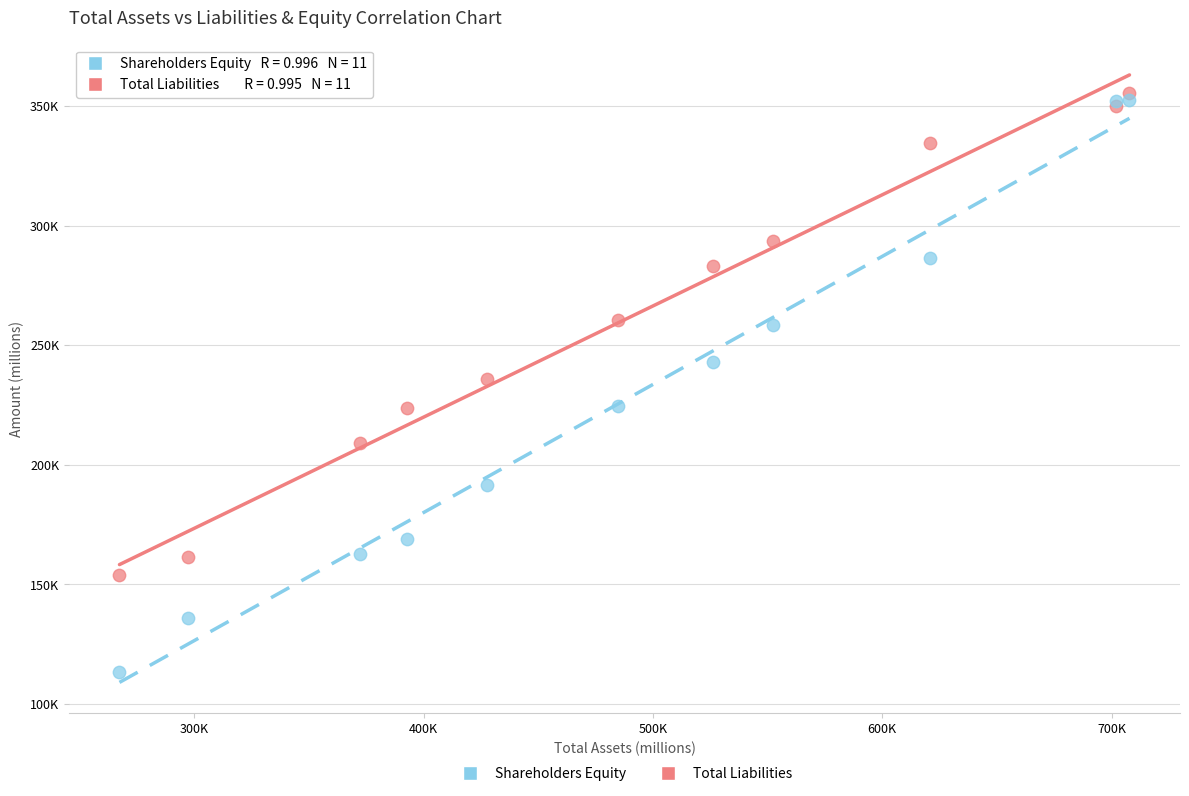

Which series reaches the maximum Y coordinate?

Total Liabilities